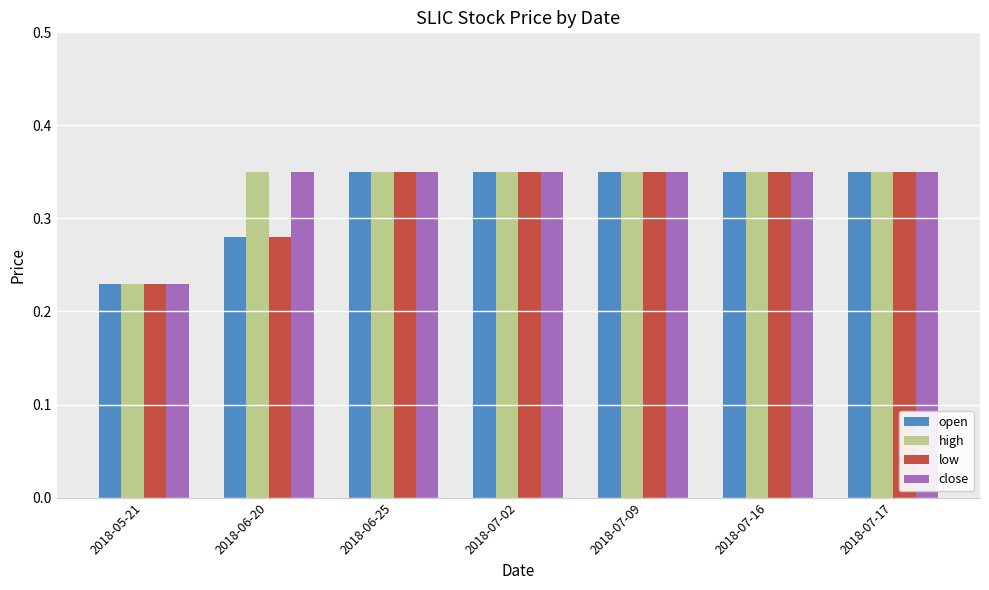

What are all the series names shown in the legend?

open, high, low, close